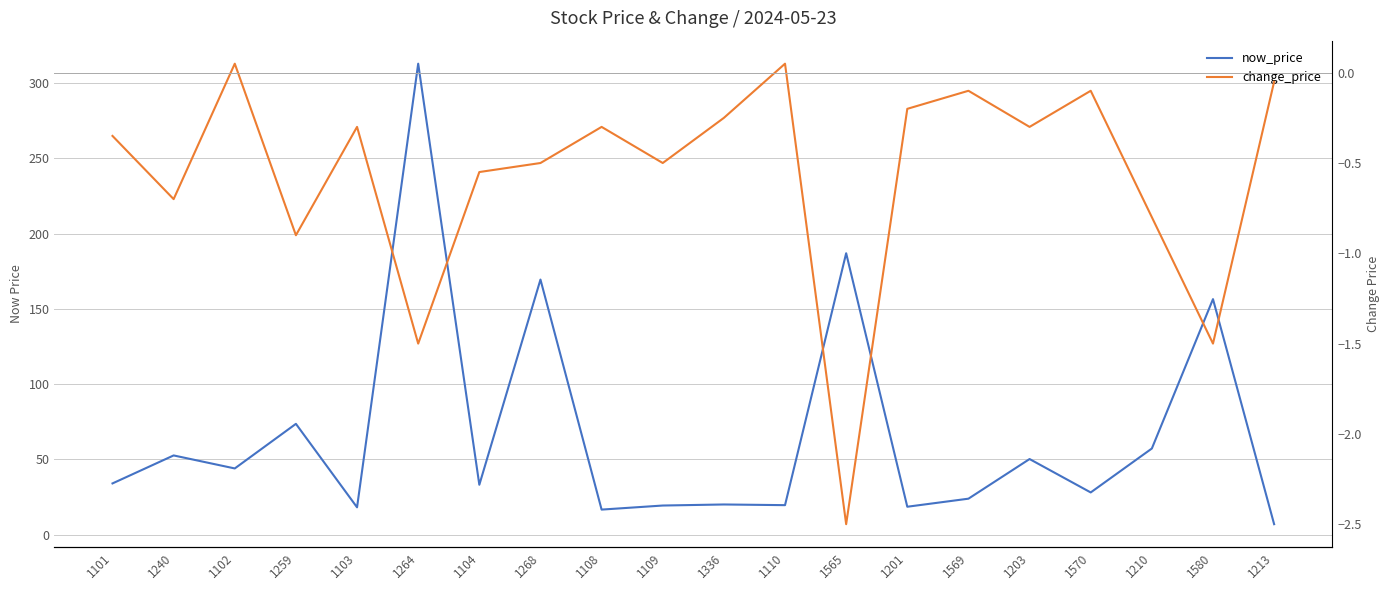

True or false: now_price and change_price intersect in this chart.

False